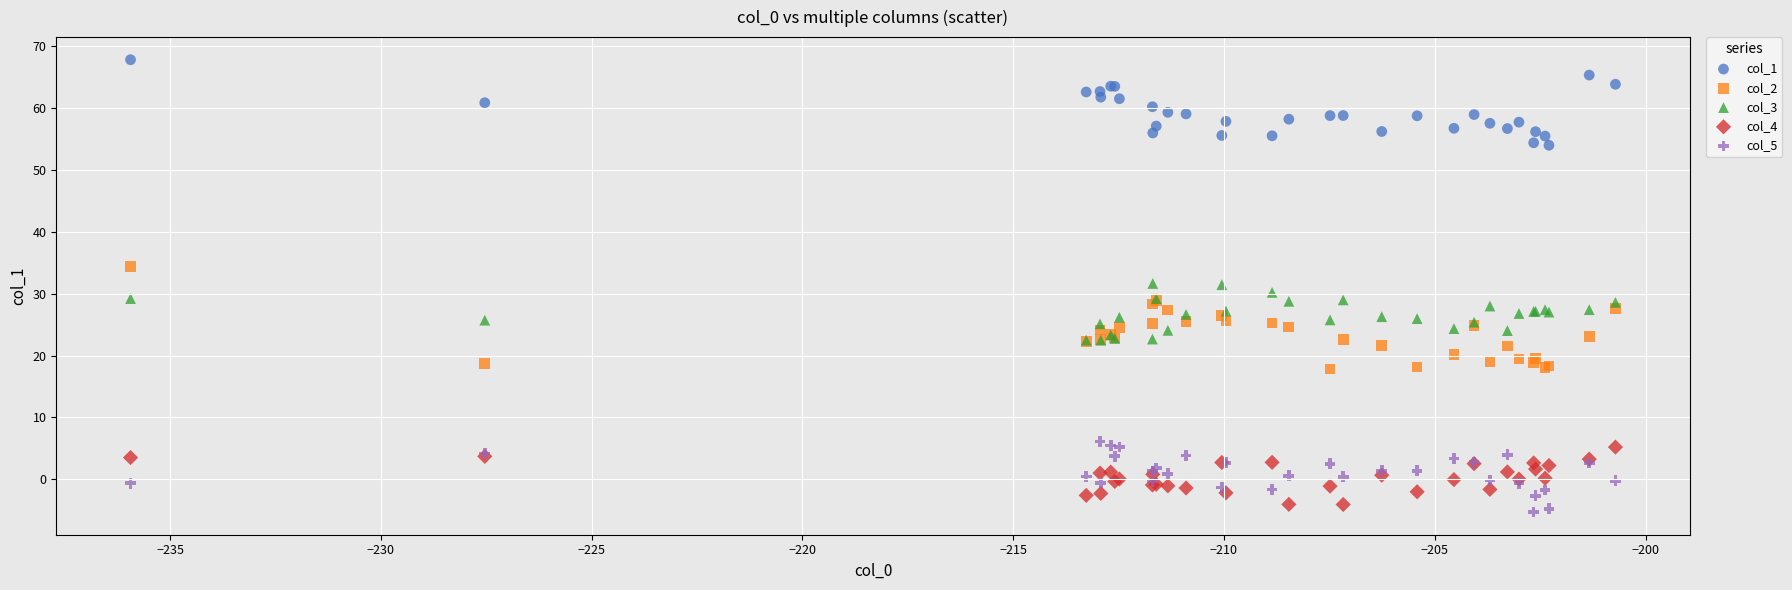

What are all the series names shown in the legend?

col_1, col_2, col_3, col_4, col_5